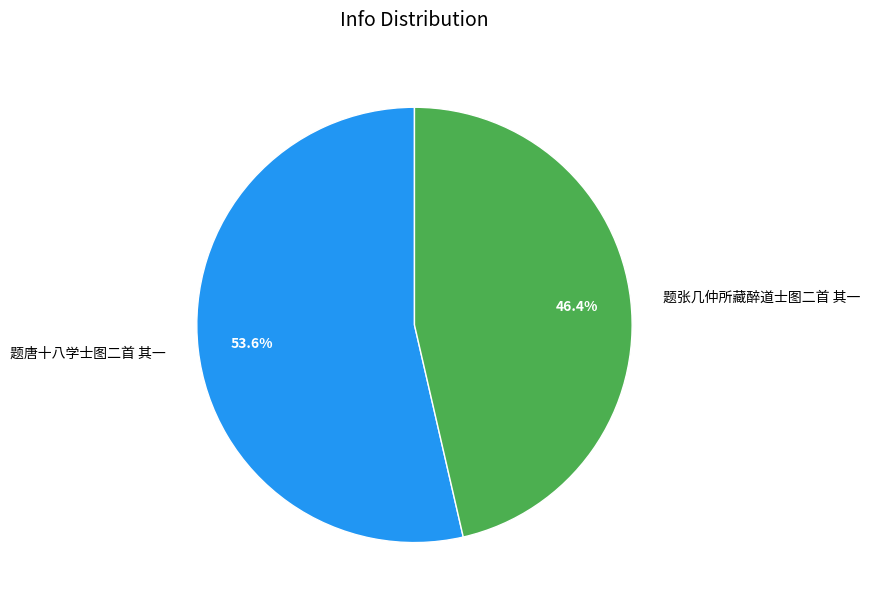

Does 题张几仲所藏醉道士图二首 其一 represent more than half of the total?

No